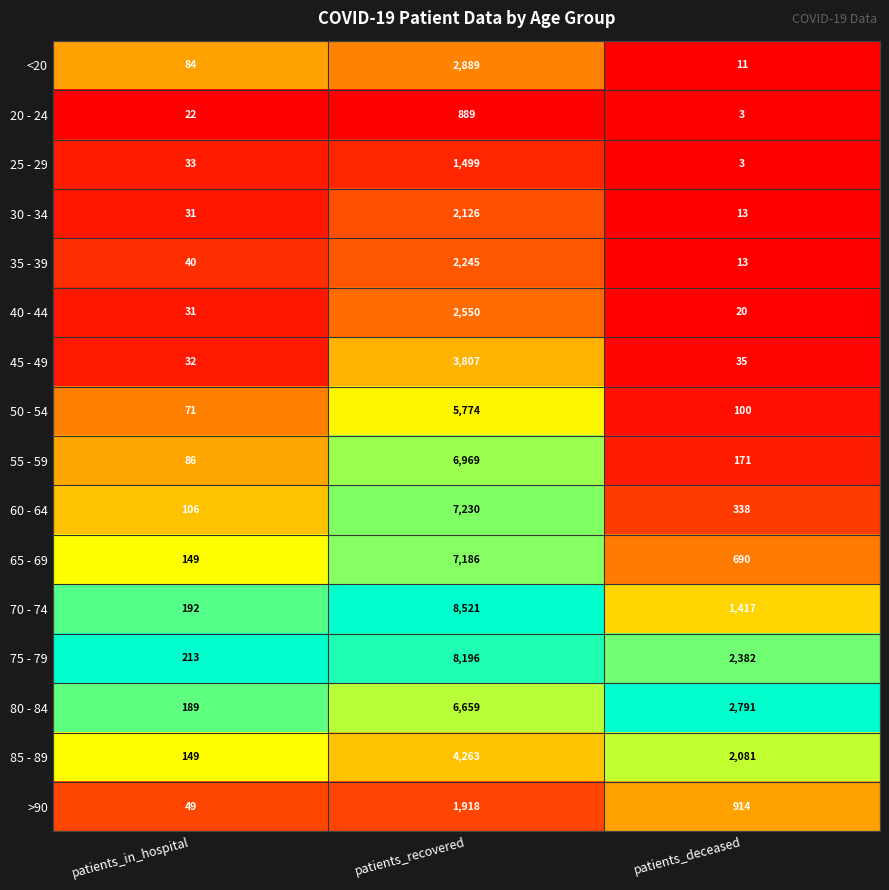

The 40 - 44 series shows 3695 at patients_recovered. True or false?

False